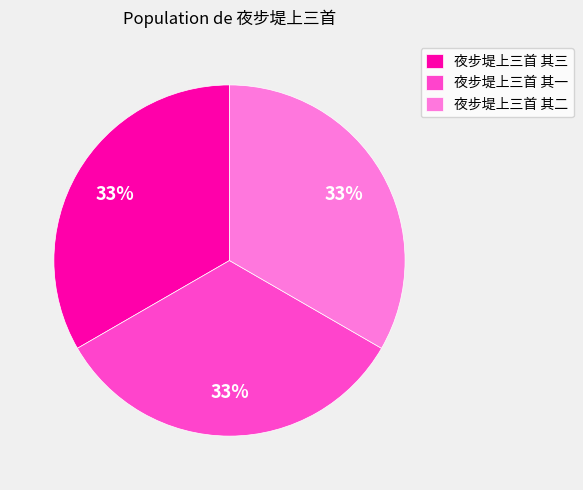

Do 夜步堤上三首 其二 and 夜步堤上三首 其一 together represent more than half of the pie?

Yes